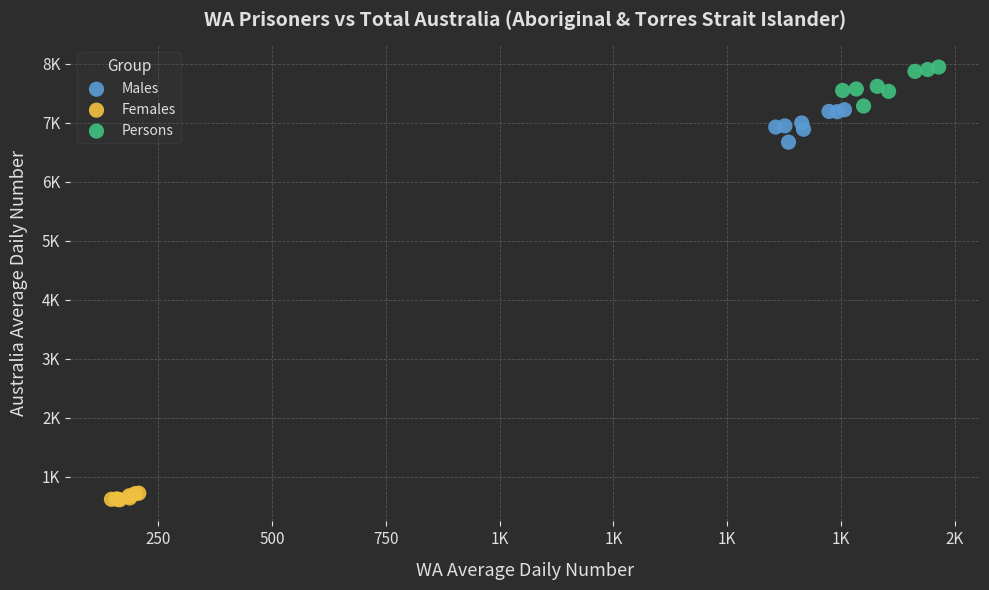

What are all the series names shown in the legend?

Males, Females, Persons